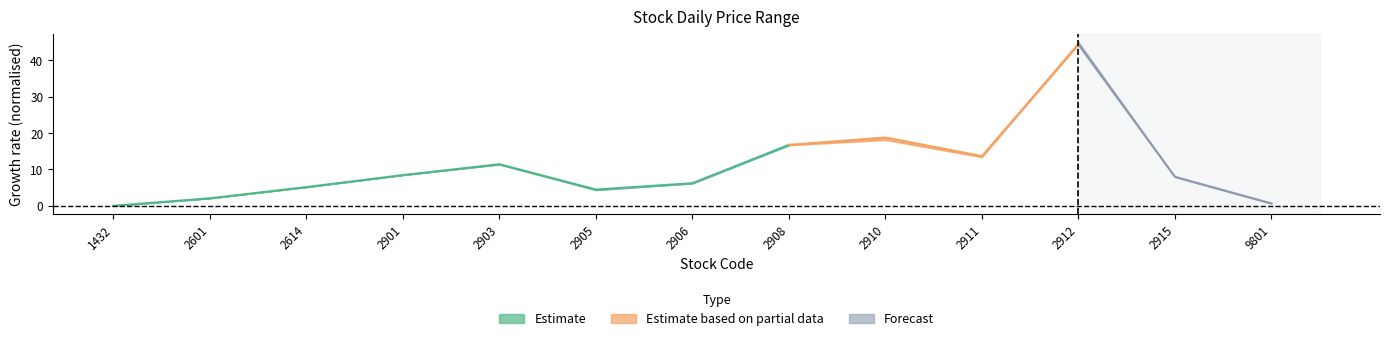

Where is the first local minimum for high?

2905